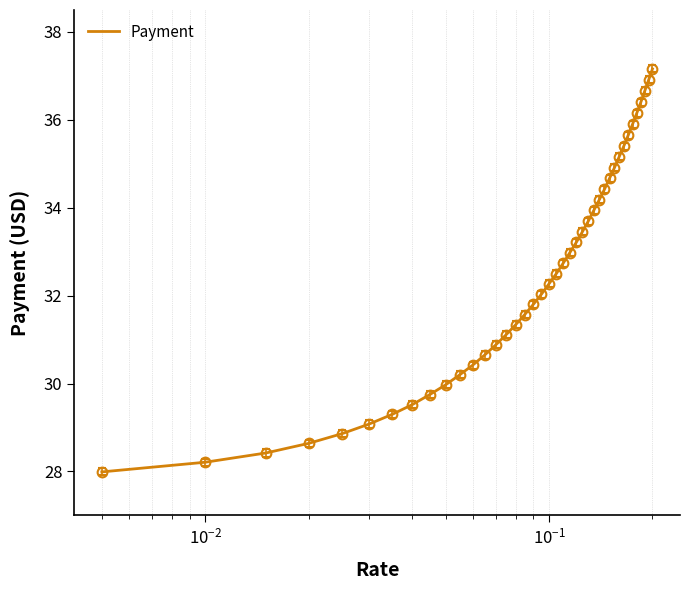

What is the greatest value displayed?

37.2